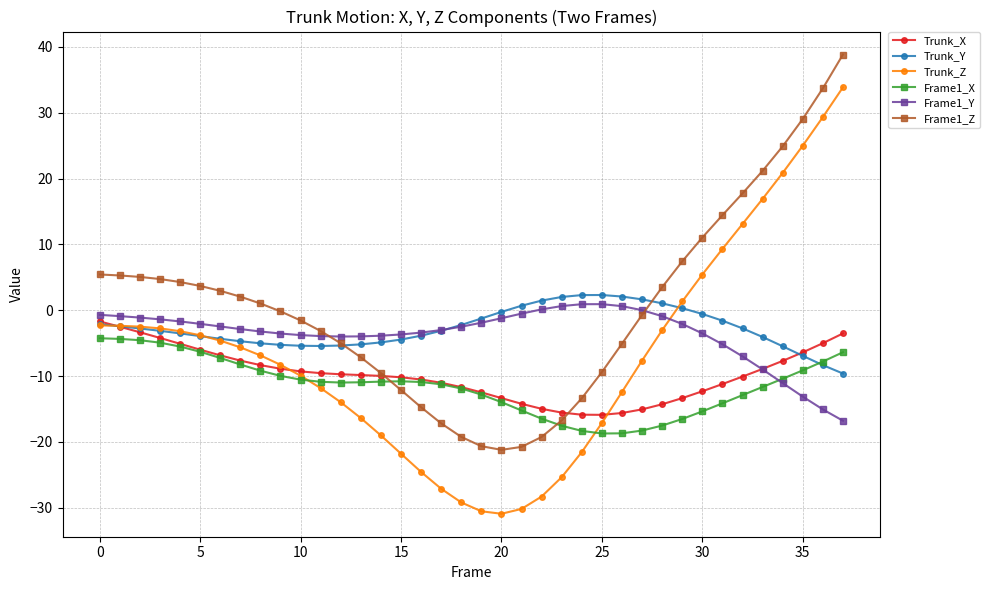

What is the average value of the Trunk_Z series?

-7.0